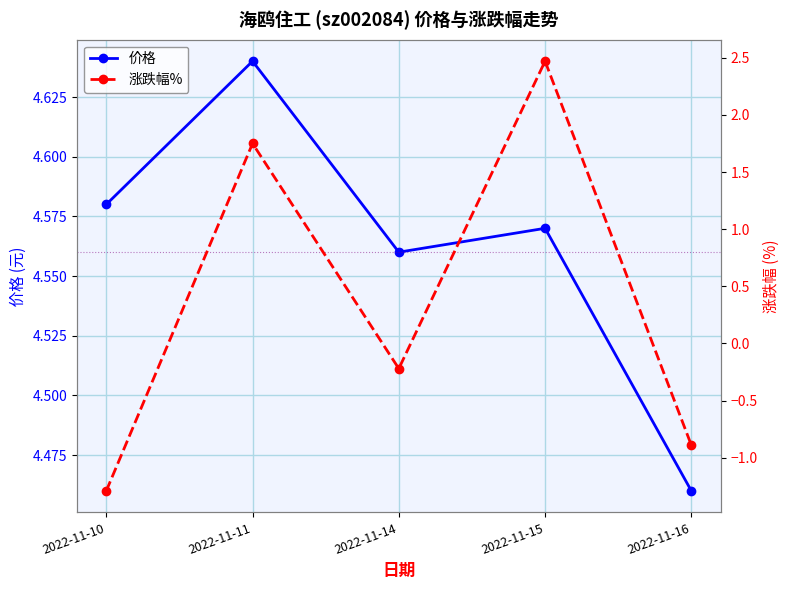

True or false: 价格 and 涨跌幅% cross at least once.

False